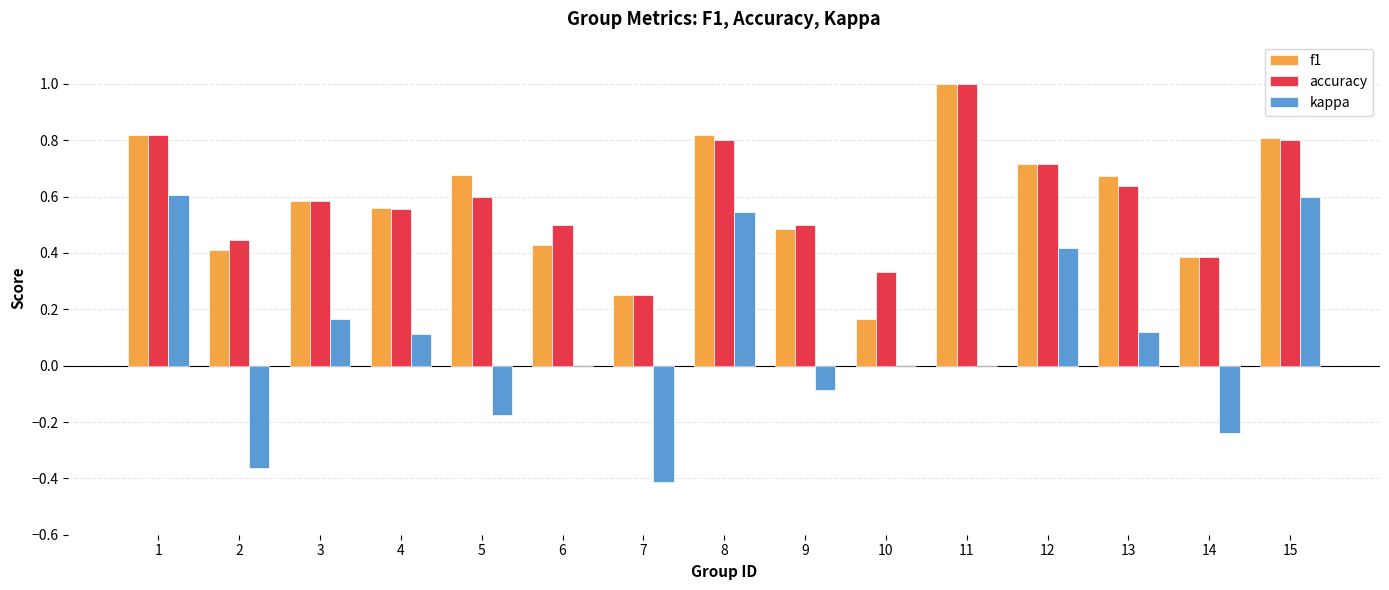

Between 11 and 15, which series saw the biggest shift?

kappa